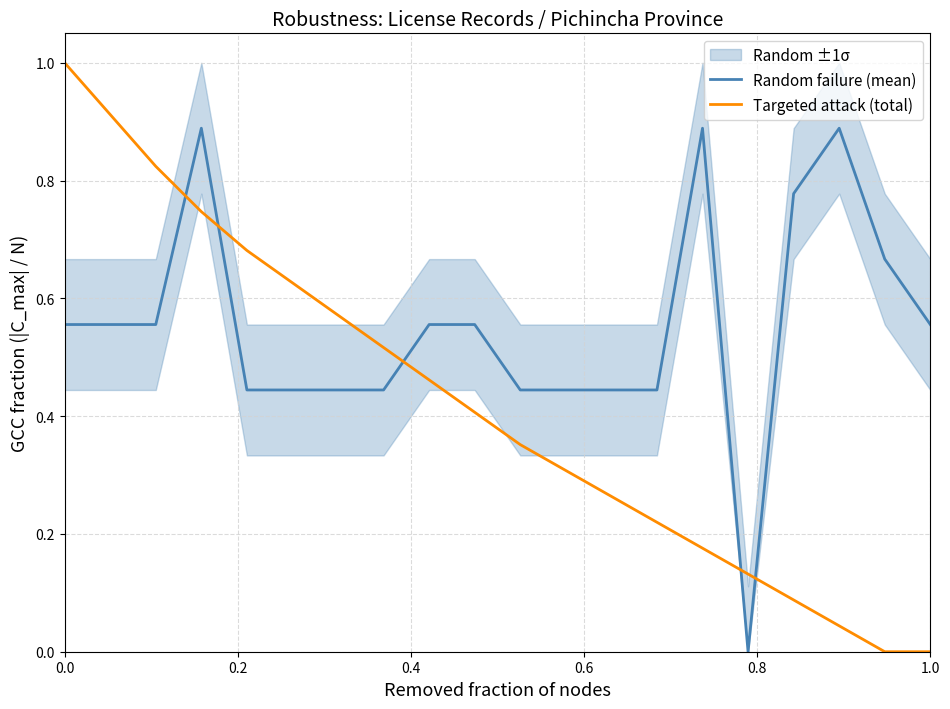

What is the greatest value displayed?

1.0